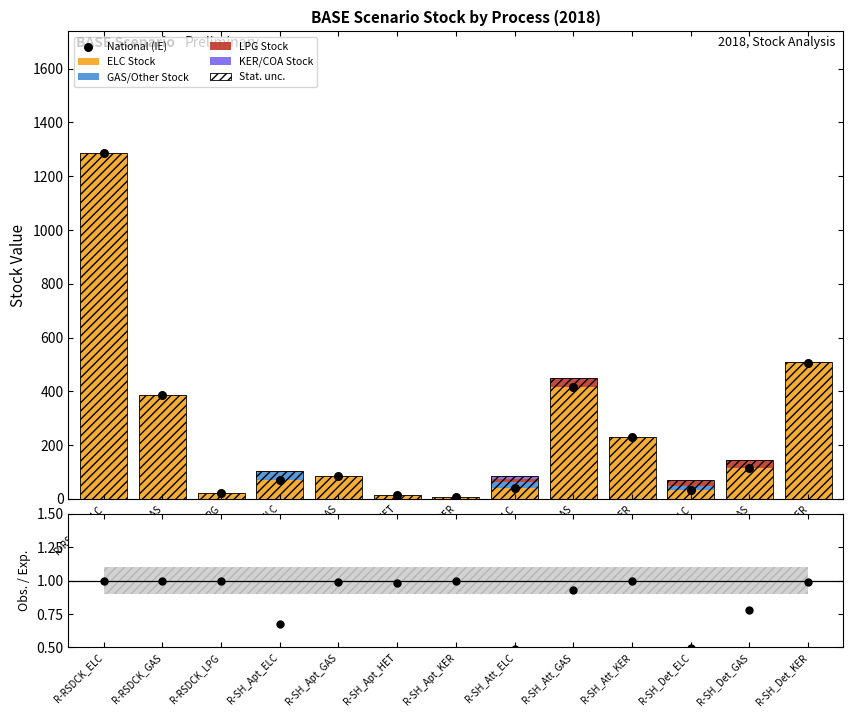

What is the total value across all series at R-SH_Att_GAS?

449.3